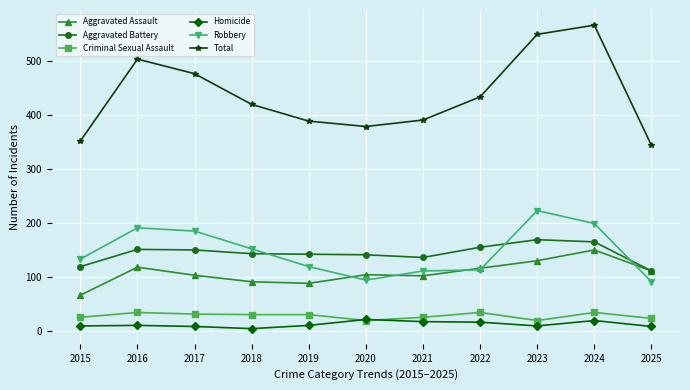

What is the difference between the maximum and second lowest values in the Robbery series?

129